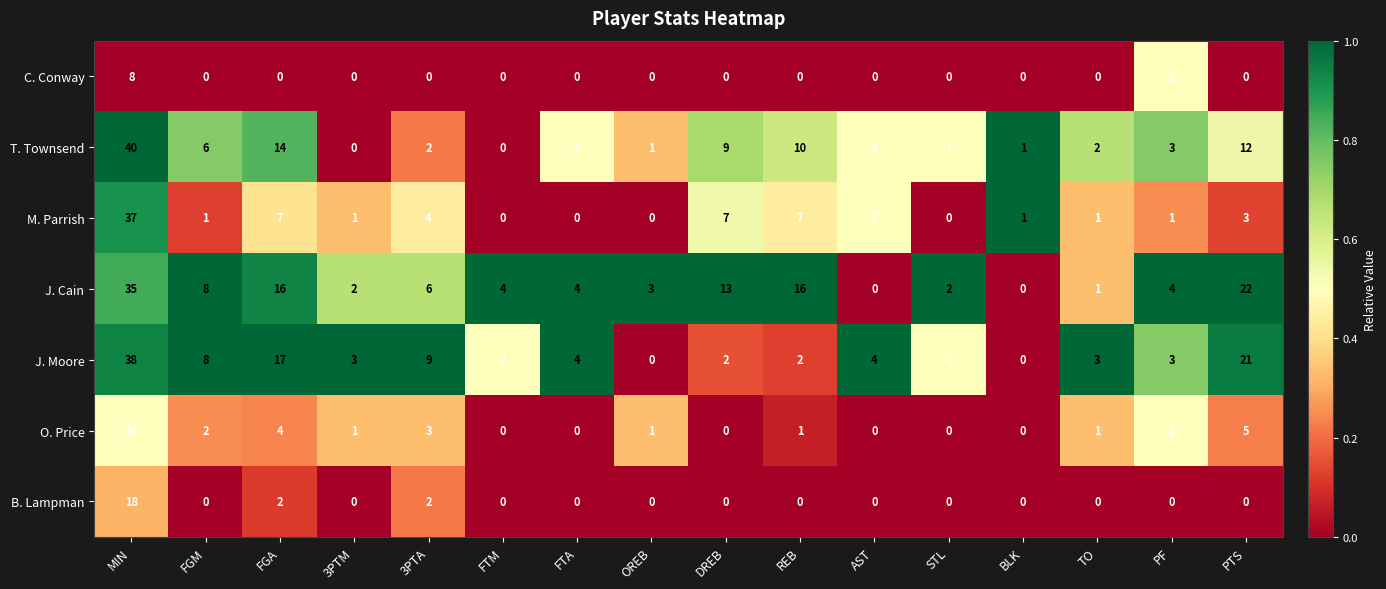

At which category is the sum across all series the highest?

MIN